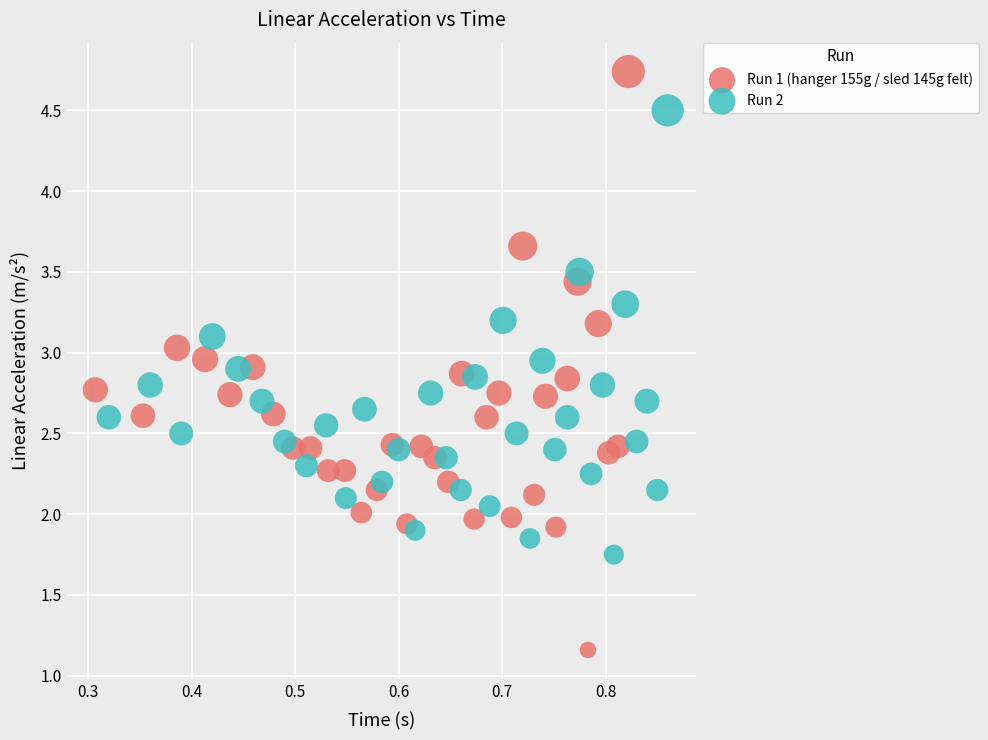

Which series contains the lowest Y value?

Run 1 (hanger 155g / sled 145g felt)